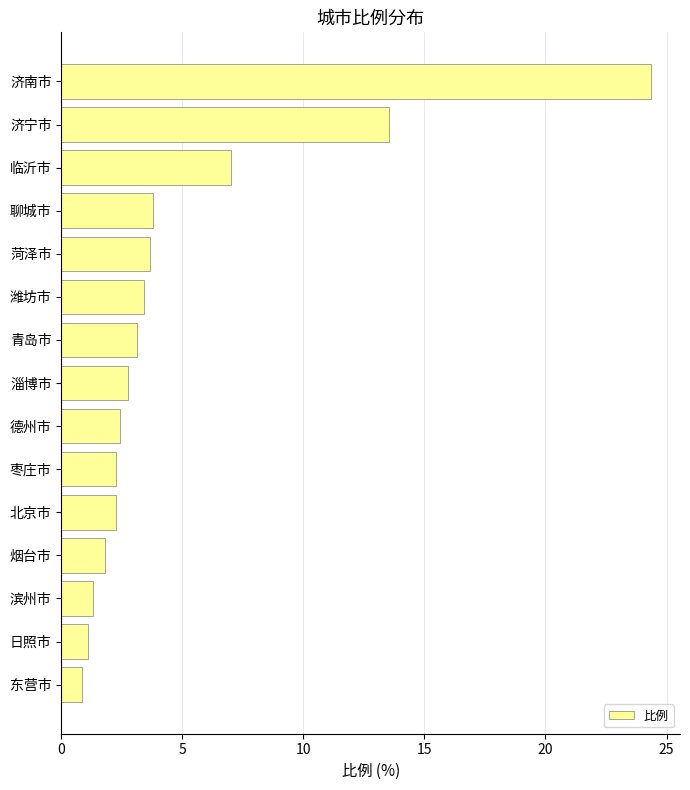

How many data points are less than 2?

4